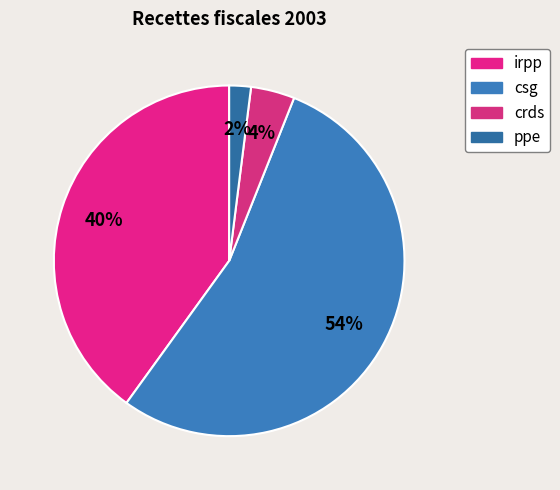

How many slices are in this pie chart?

4